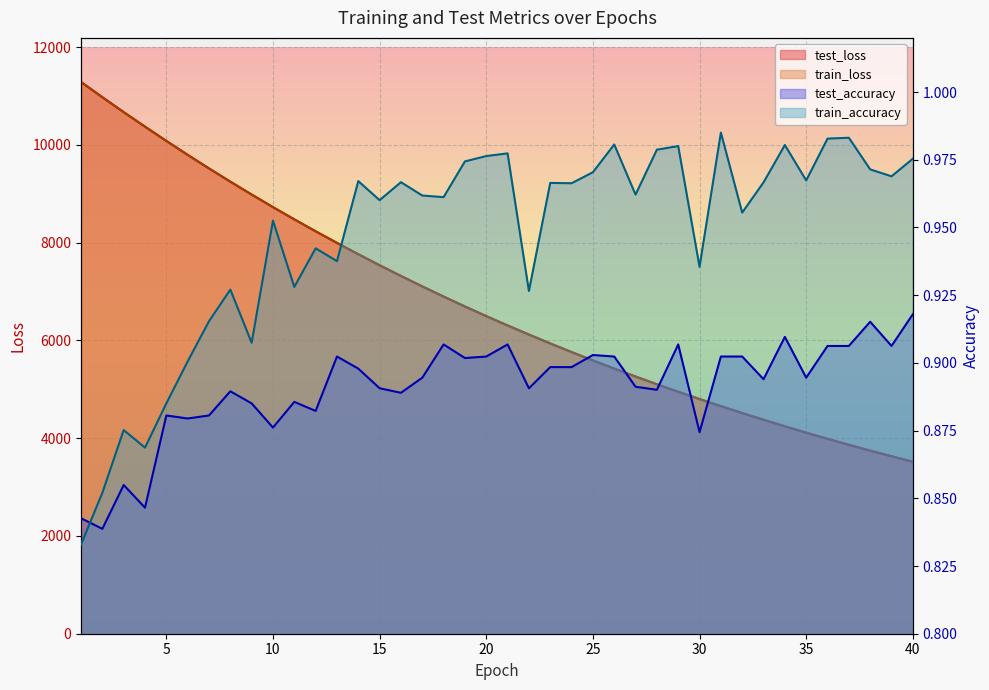

What is the value of the train_loss point at the 13th from the left?

7992.8